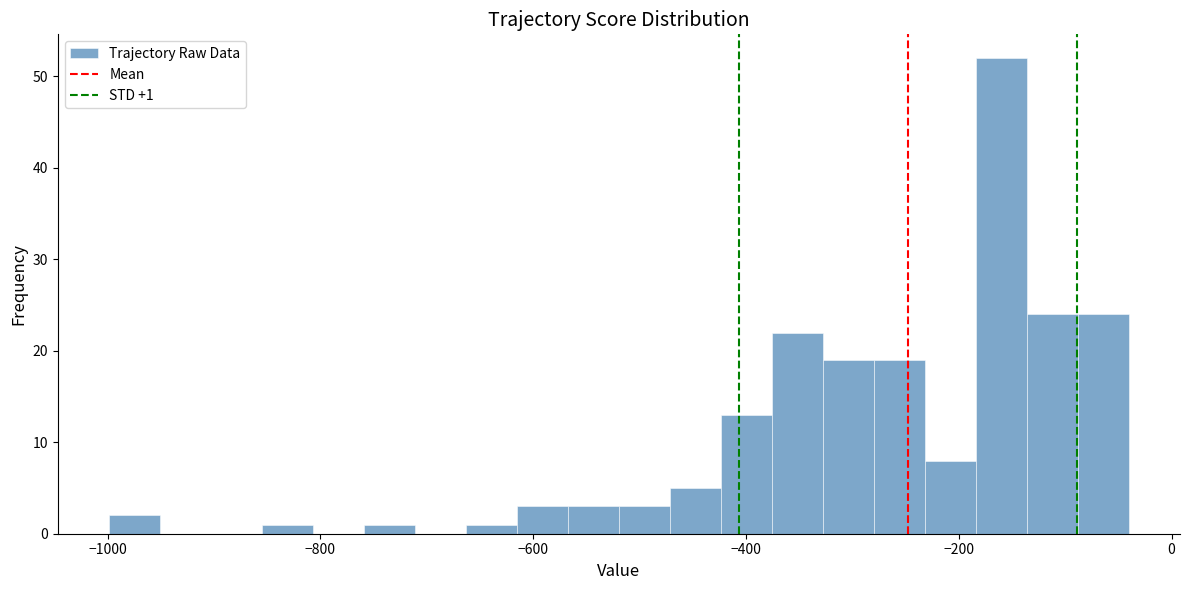

Around what value on the x-axis is the tallest bar? Give the approximate position of its centre, as read against the axis.

-160